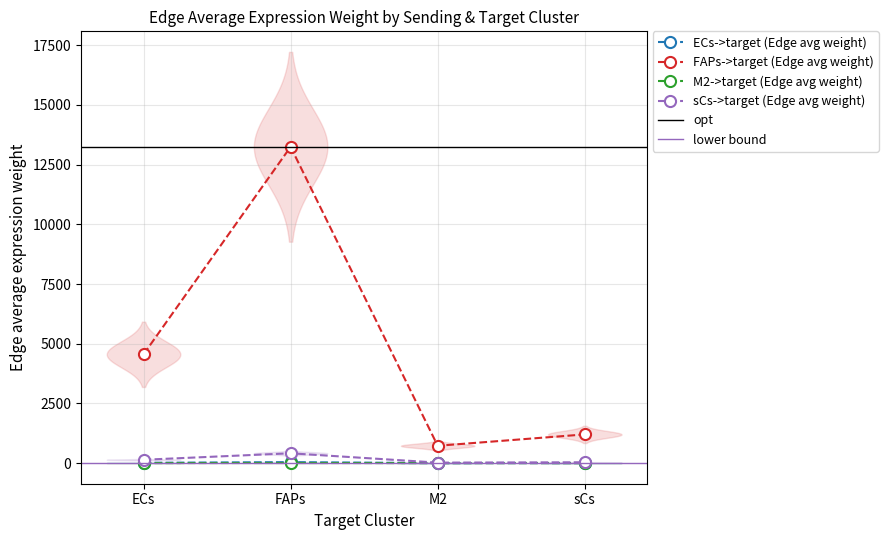

What is the smallest value displayed?

0.5